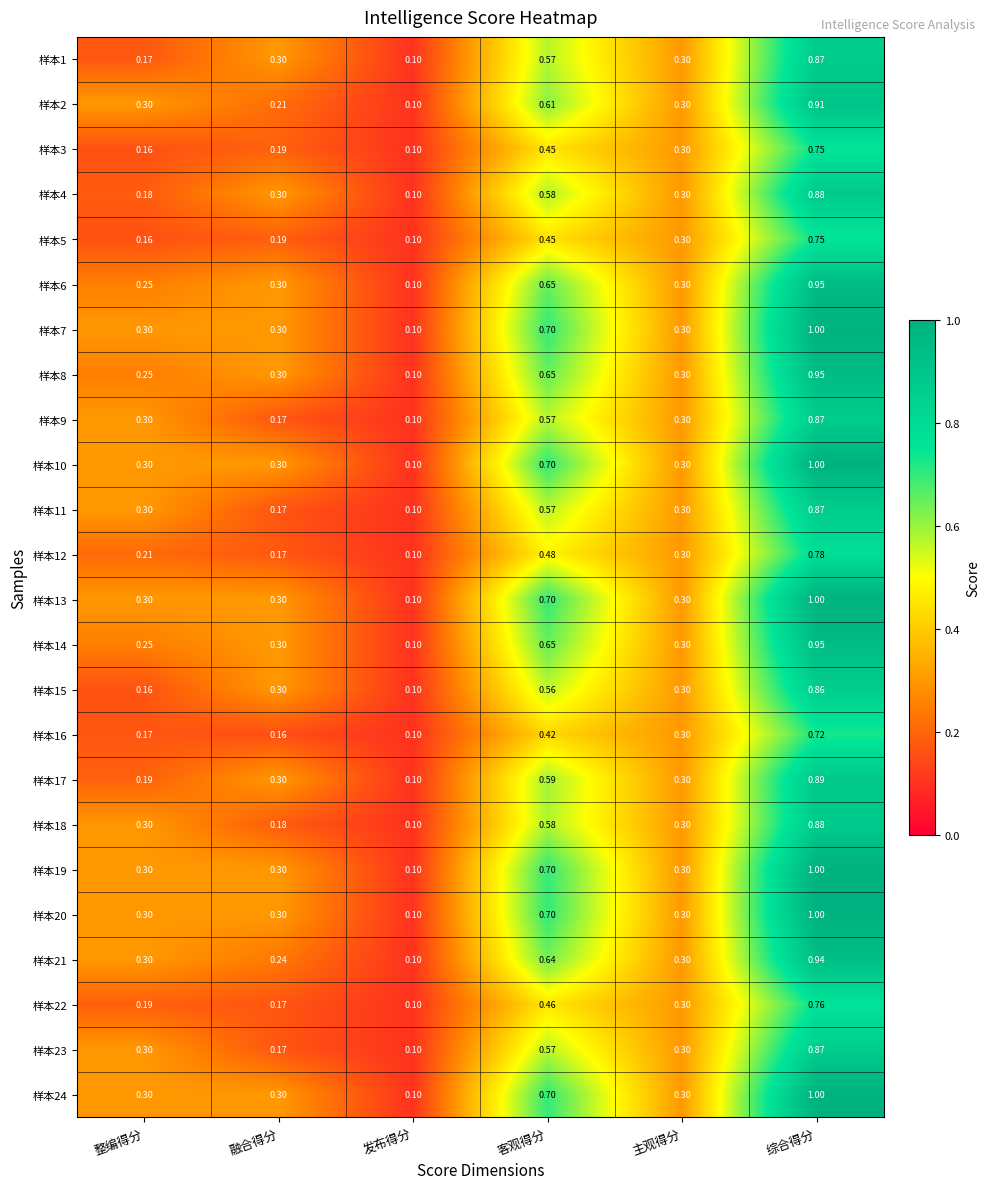

At which label does 样本20 reach its minimum?

发布得分